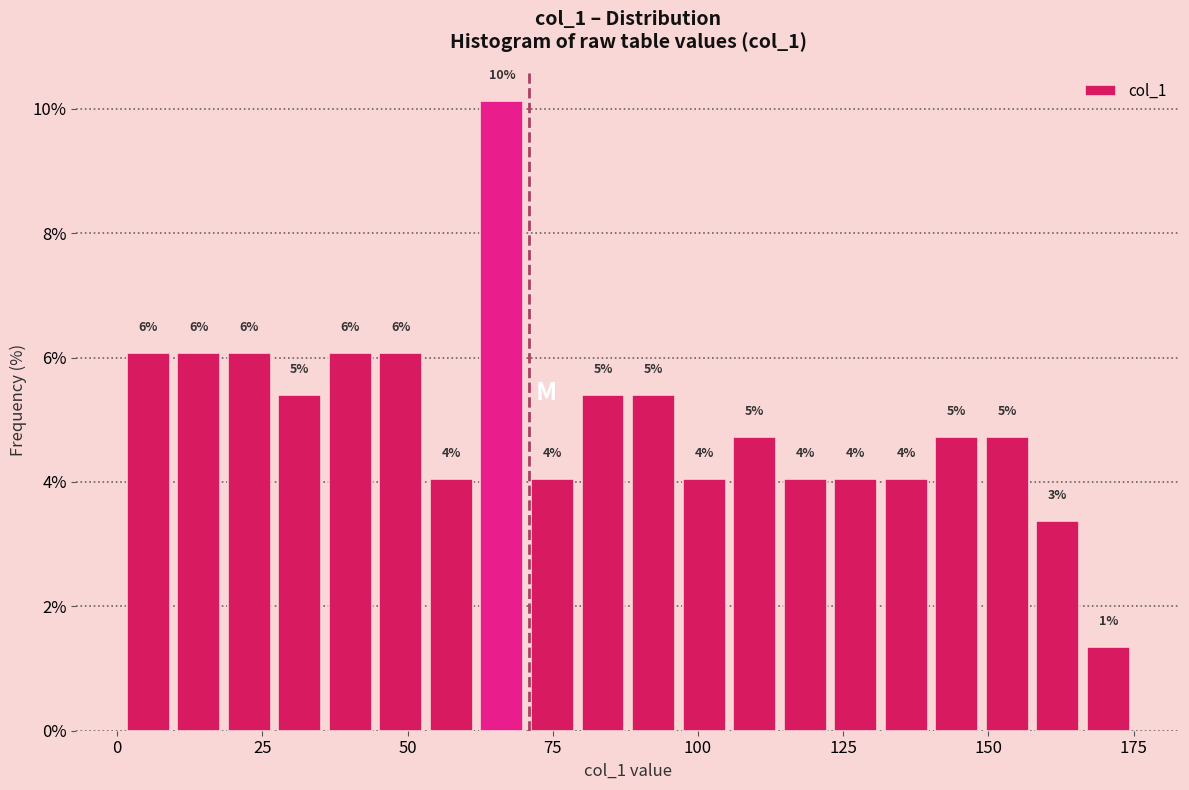

Around what value on the x-axis is the tallest bar? Give the approximate position of its centre, as read against the axis.

65